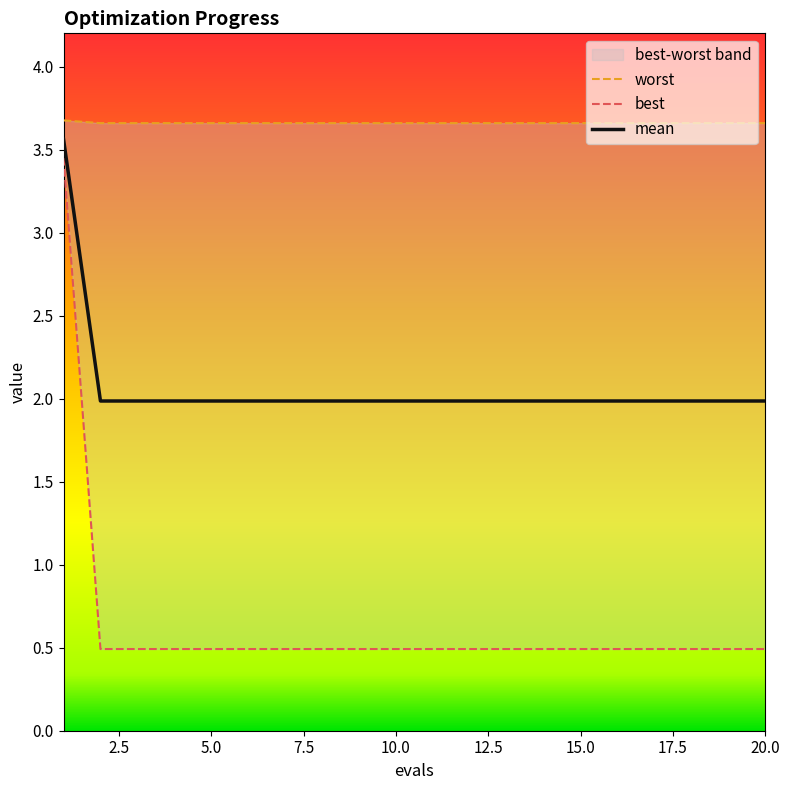

The value of mean at 1 is 5.6. True or false?

False